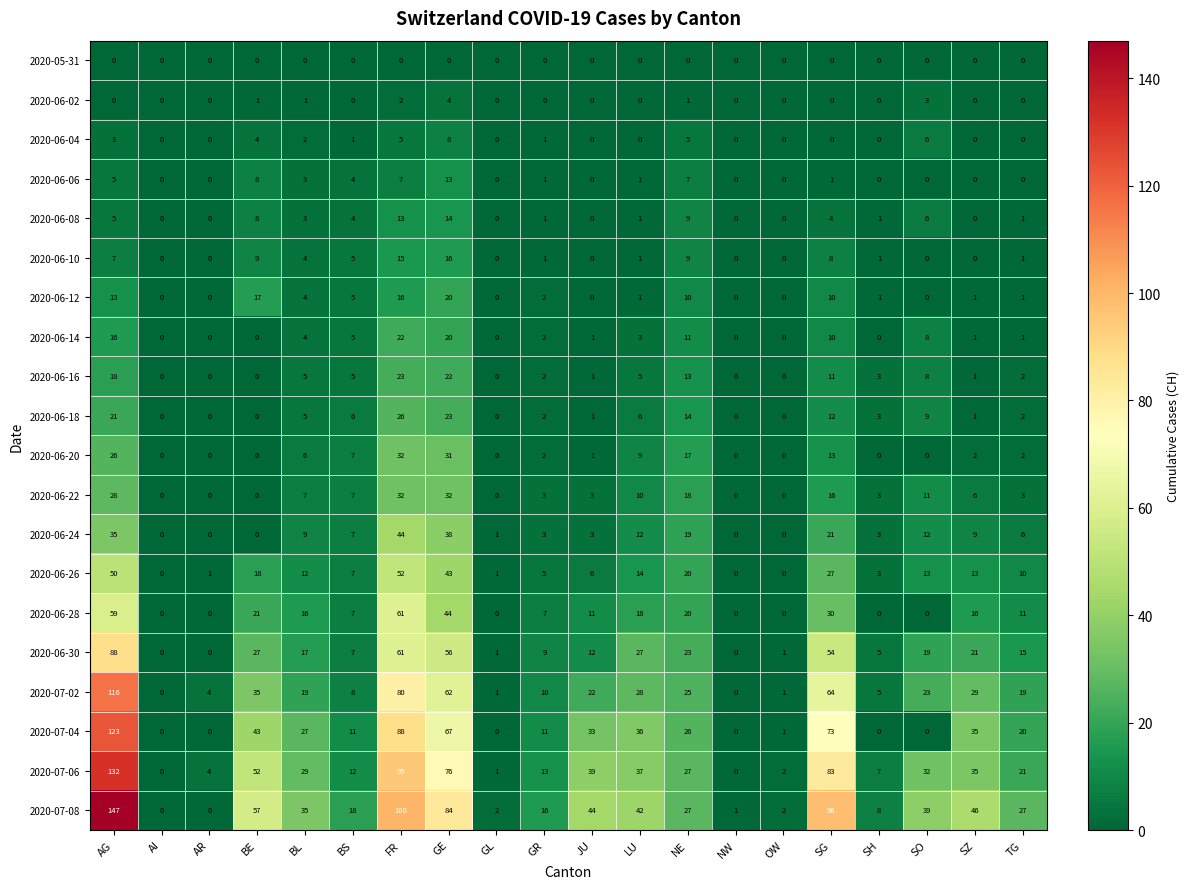

What is the total value across all series at JU?

177